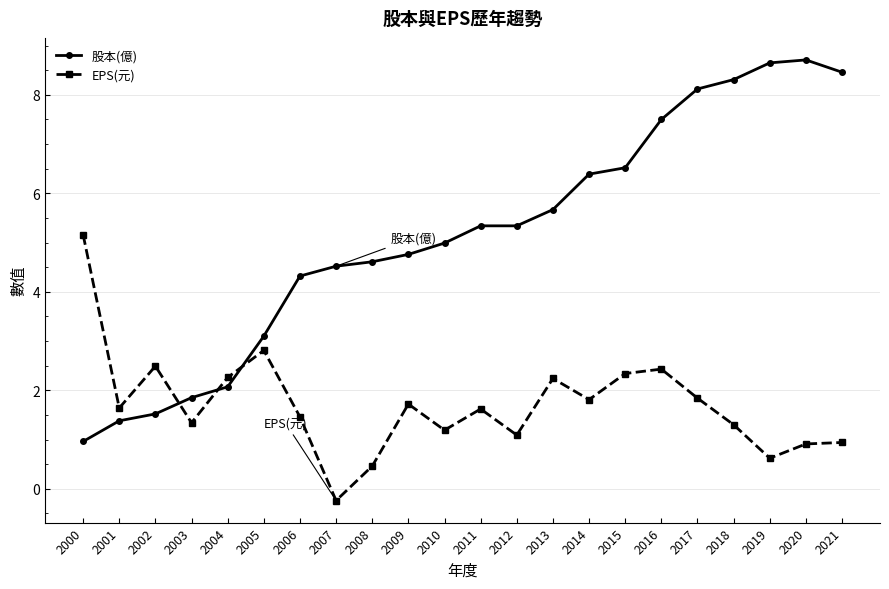

Is the value of EPS(元) at 2008 greater than the value of 股本(億) at 2020?

No